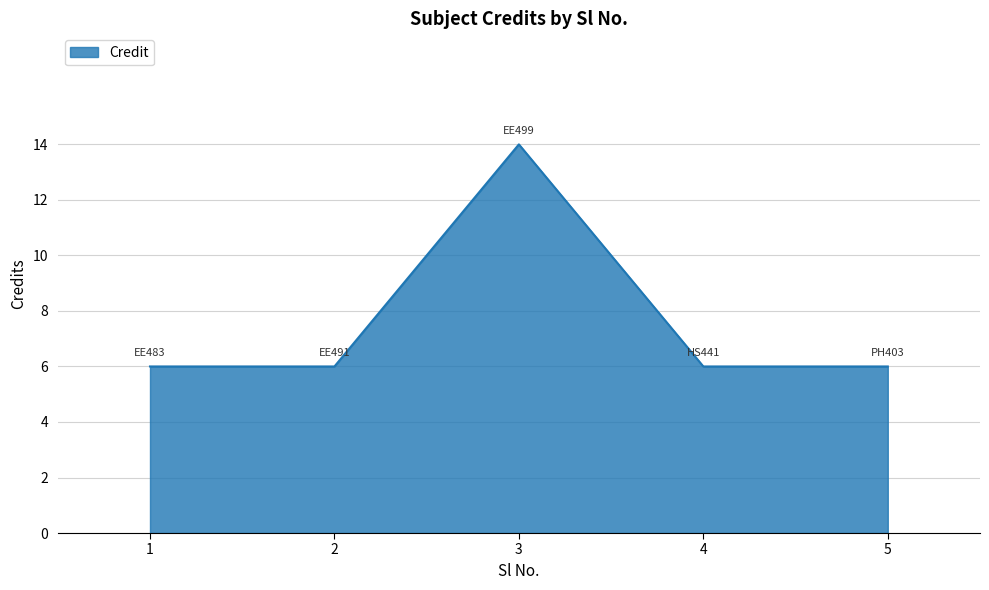

Where is the first local maximum?

3